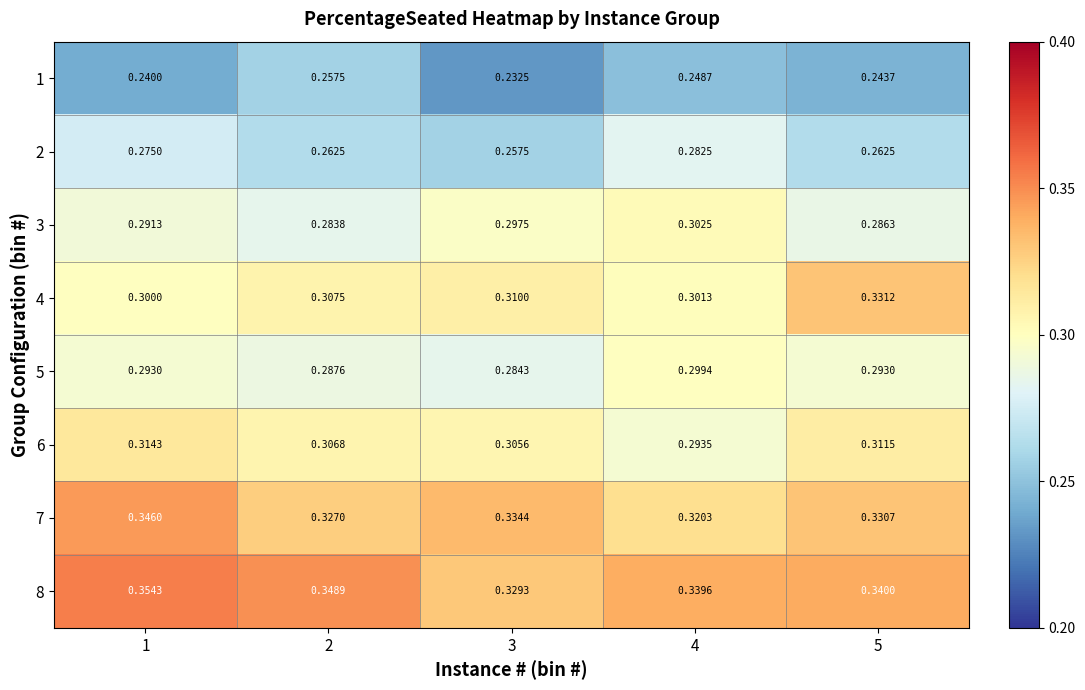

What is the spread (max minus min) of values at 1?

0.1